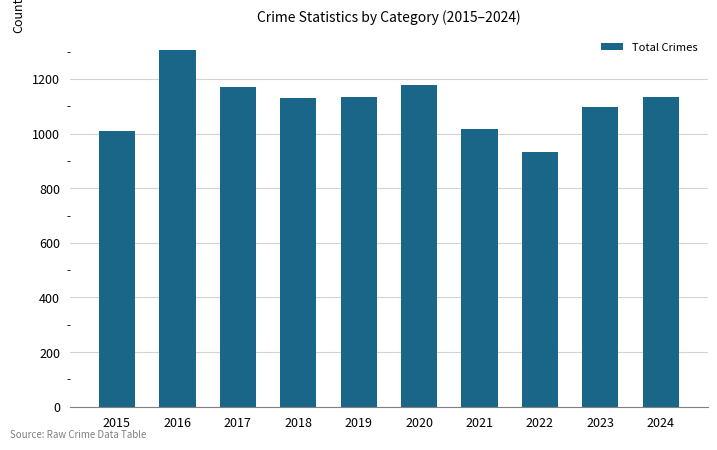

What is the minimum value shown in the chart?

934